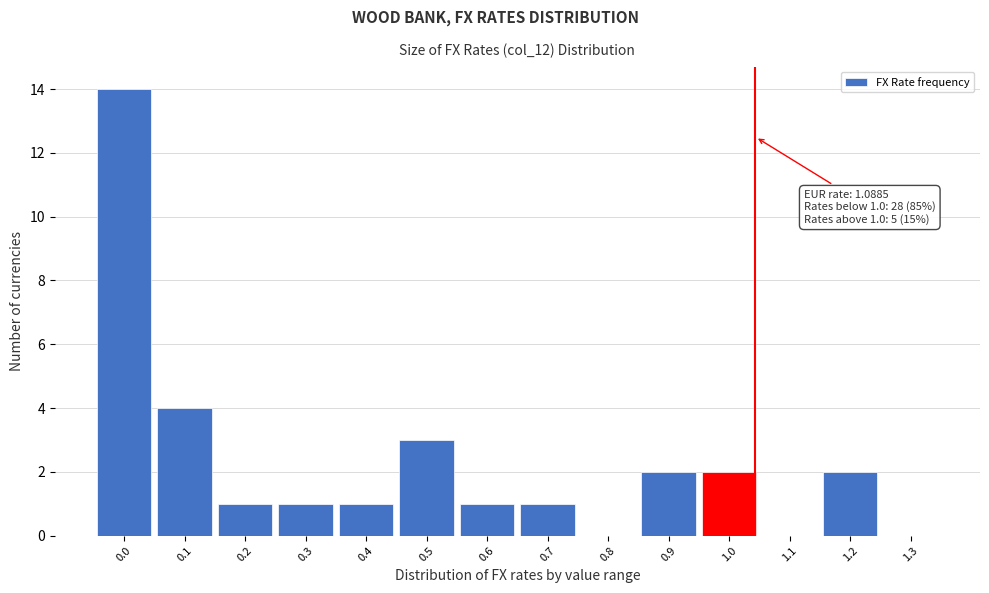

Reading left to right, transcribe all the data shown in this chart.

0.0=14	0.1=4	0.2=1	0.3=1	0.4=1	0.5=3	0.6=1	0.7=1	0.8=0	0.9=2	1.0=2	1.1=0	1.2=2	1.3=0